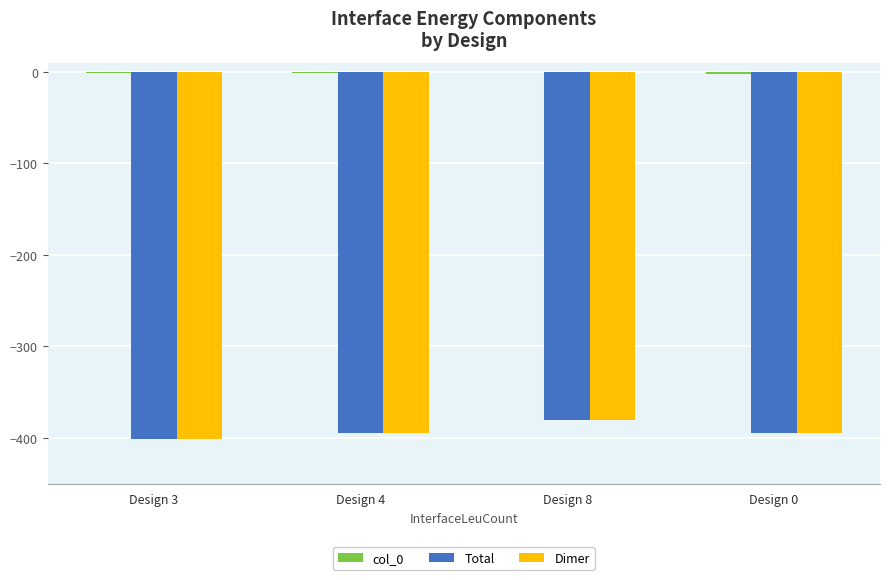

The value of Total at Design 3 is -400.8. True or false?

True